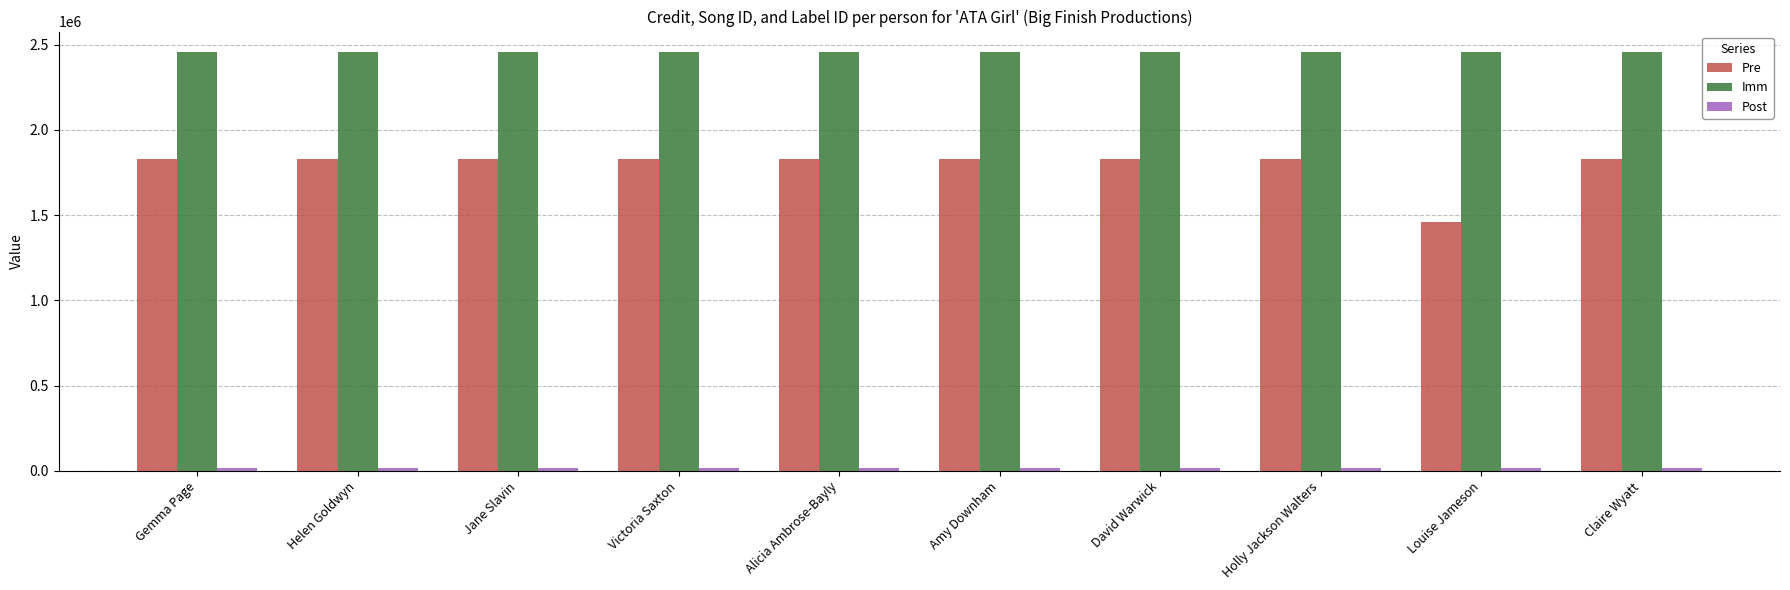

Which series has the largest total across all categories?

Imm